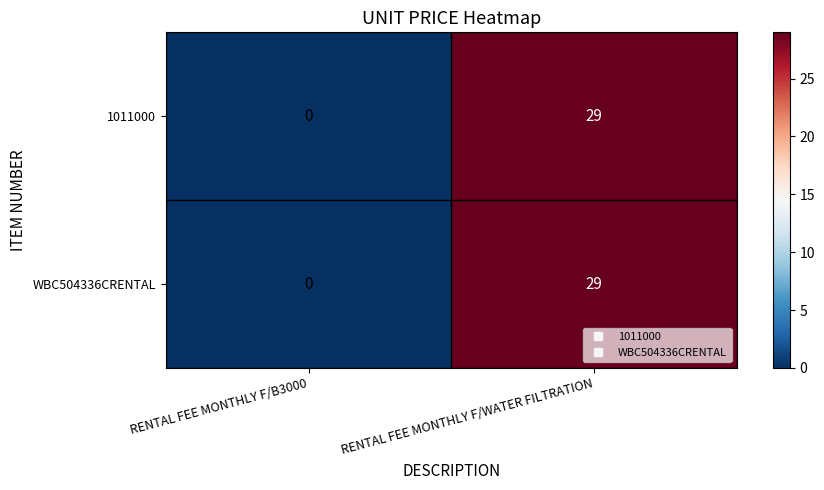

Reading right to left, what are all the values shown in this chart?

1011000: RENTAL FEE MONTHLY F/WATER FILTRATION=29	RENTAL FEE MONTHLY F/B3000=0
WBC504336CRENTAL: RENTAL FEE MONTHLY F/WATER FILTRATION=29	RENTAL FEE MONTHLY F/B3000=0